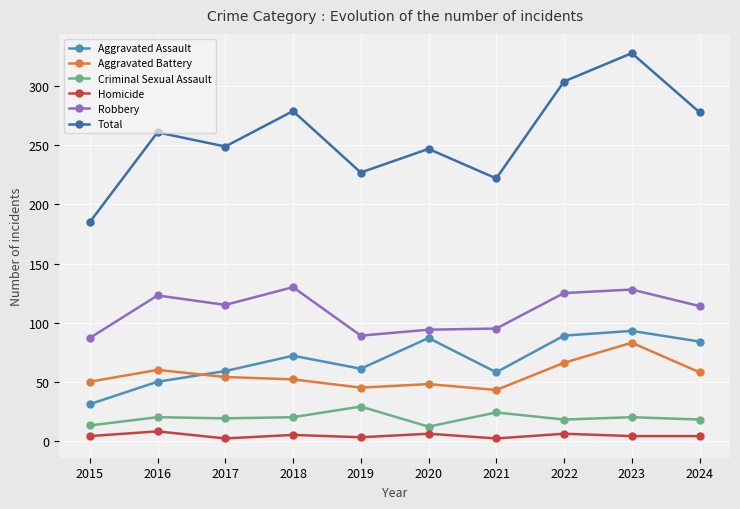

Does the chart have visible grid lines?

Yes